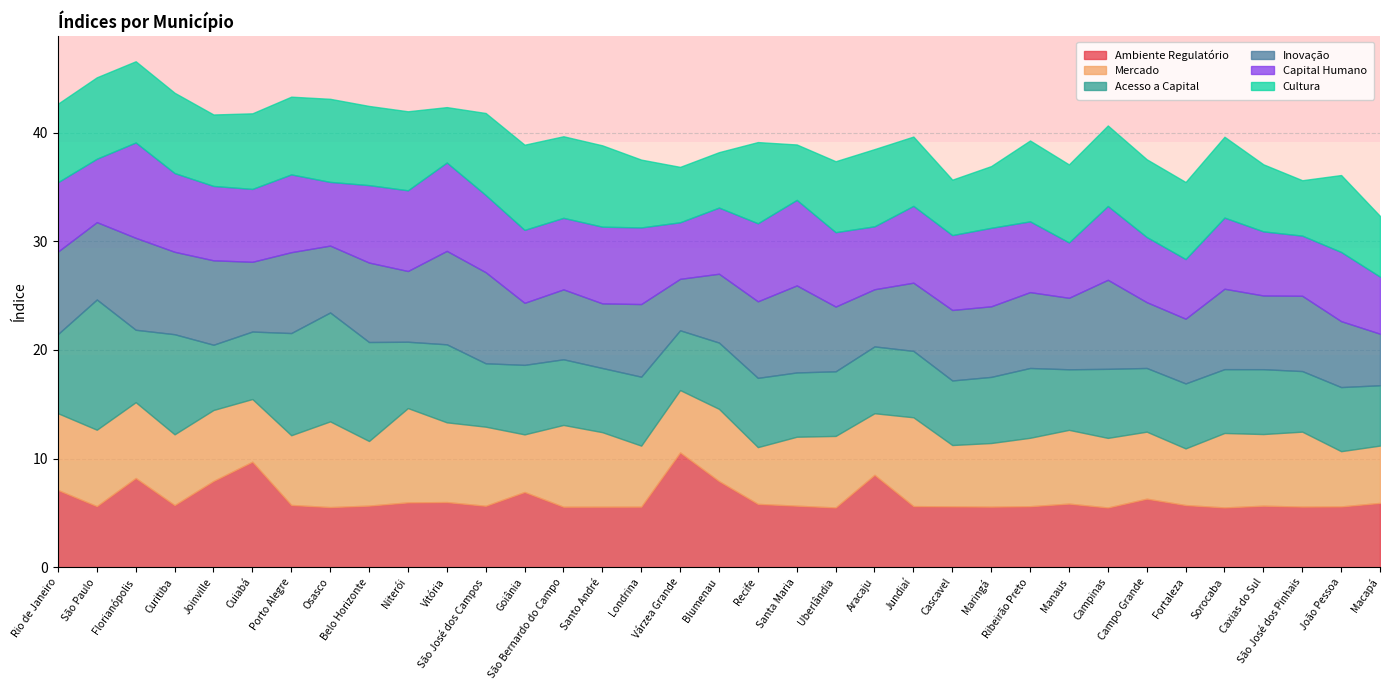

Between which two adjacent categories do Acesso a Capital and Cultura first intersect?

São Paulo and Florianópolis